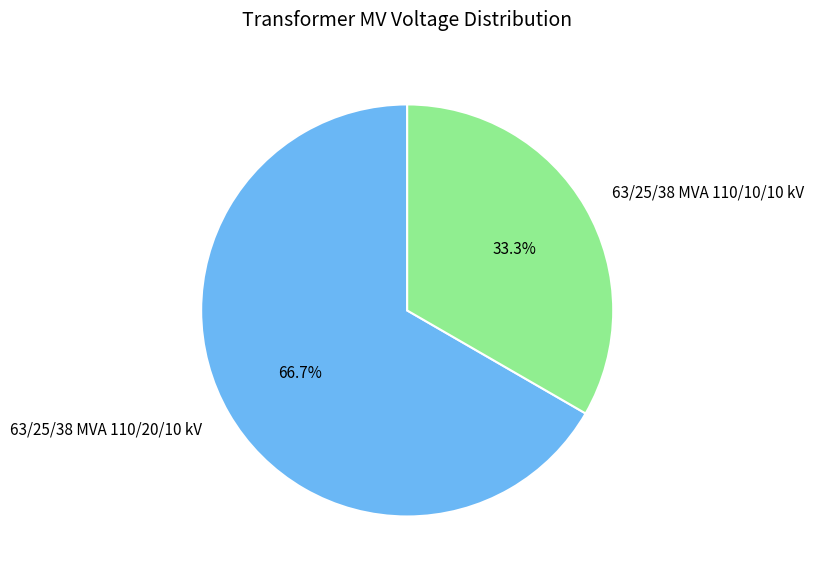

What percentage do 63/25/38 MVA 110/10/10 kV and 63/25/38 MVA 110/20/10 kV together represent?

100.0%